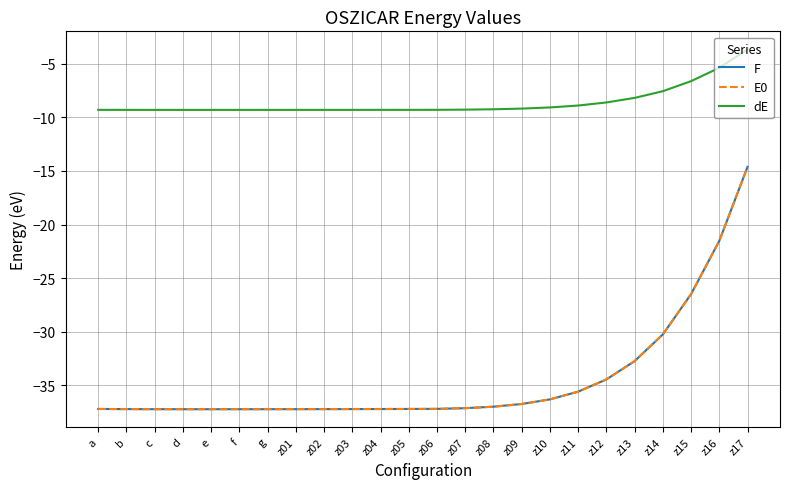

What is the maximum value shown in the chart?

-3.7